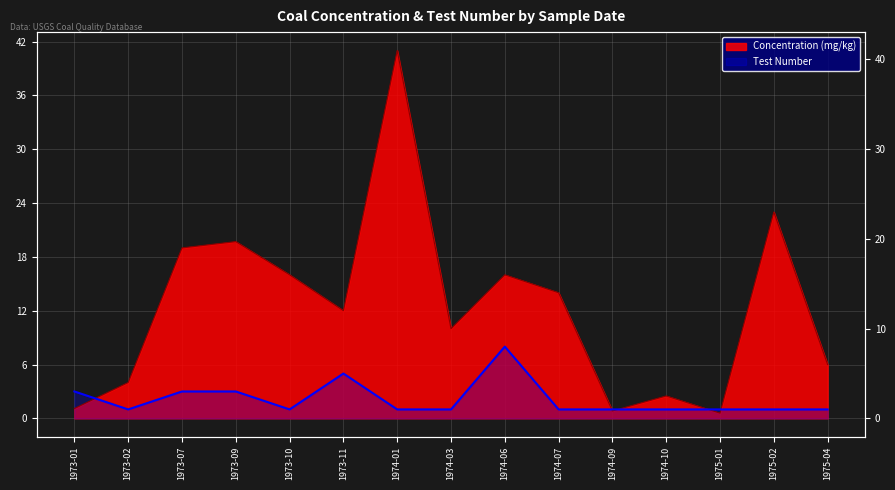

What value does the Concentration (mg/kg) series have at 1973-02?

4.0